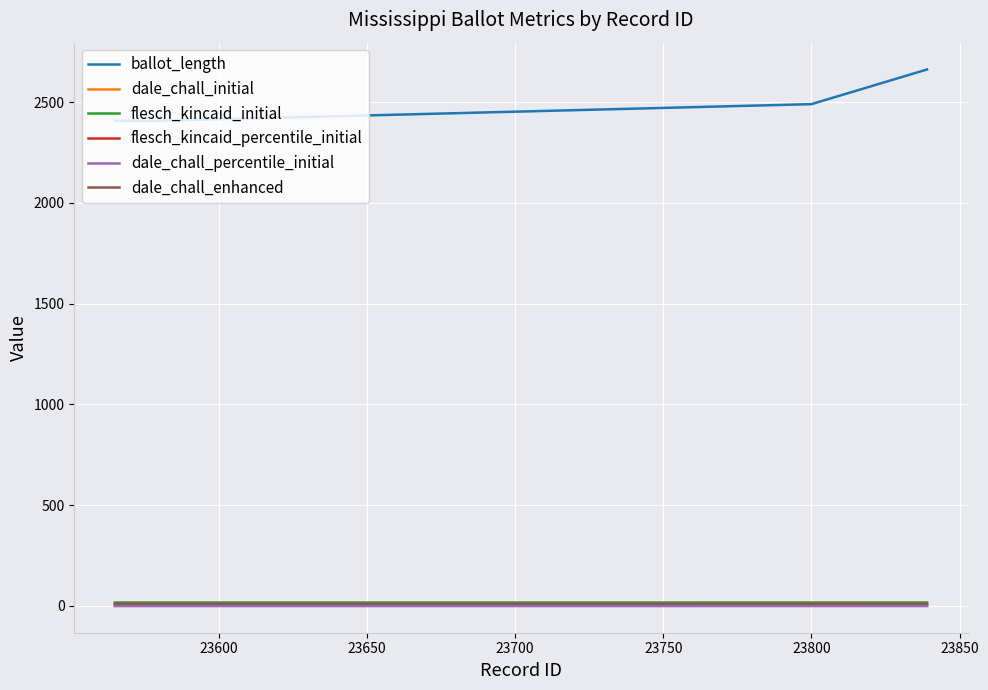

How many lines are shown in the chart?

6